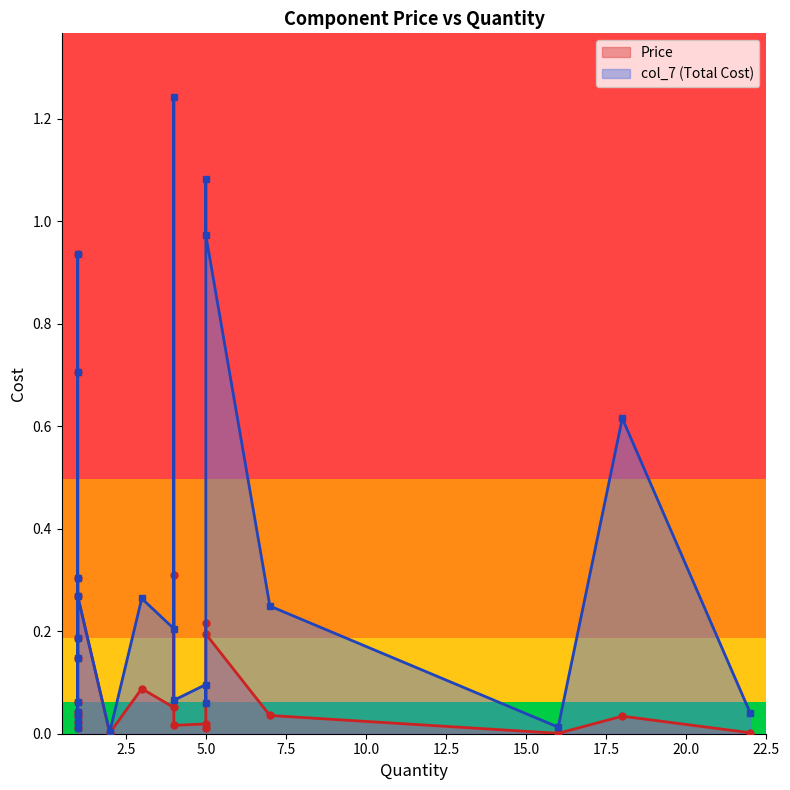

Rank the categories by col_7 value from highest to lowest.

4, 5, 5, 1, 1, 18, 1, 1, 3, 7, 4, 1, 1, 5, 4, 1, 5, 1, 22, 1, 1, 16, 1, 2